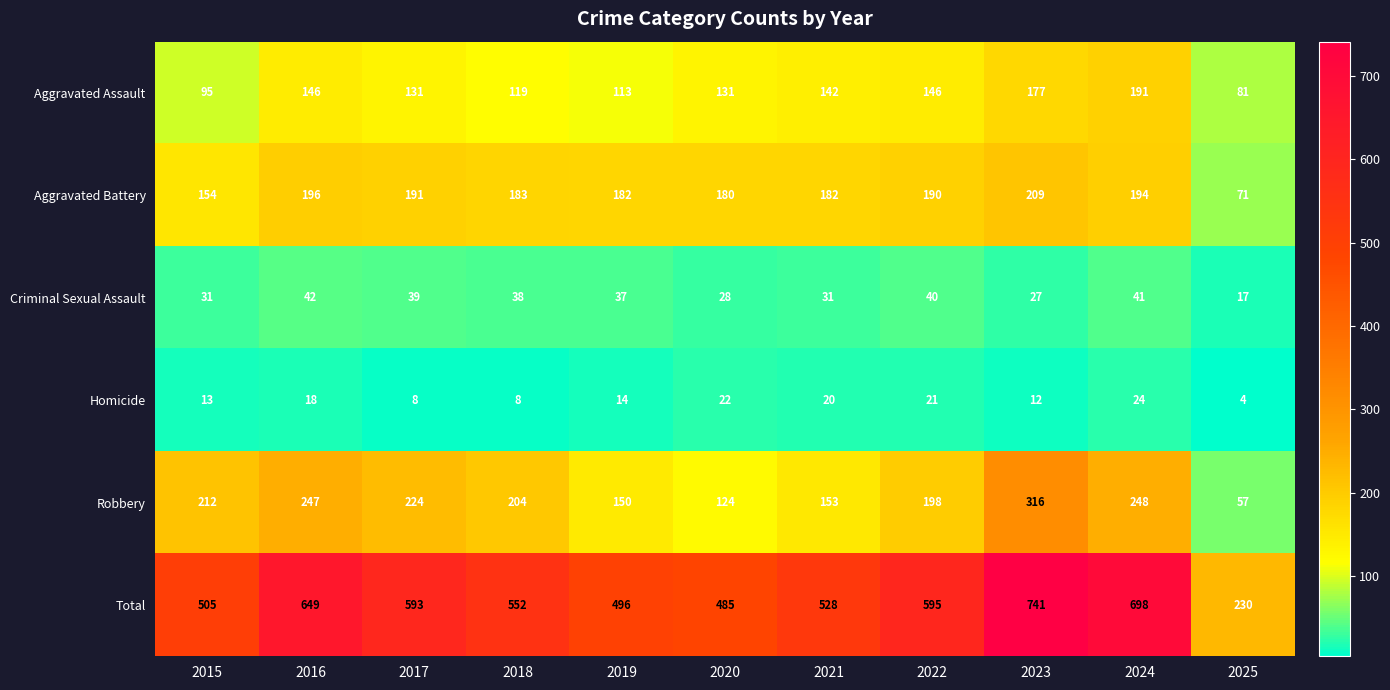

Which category has the lowest value across all series?

2025